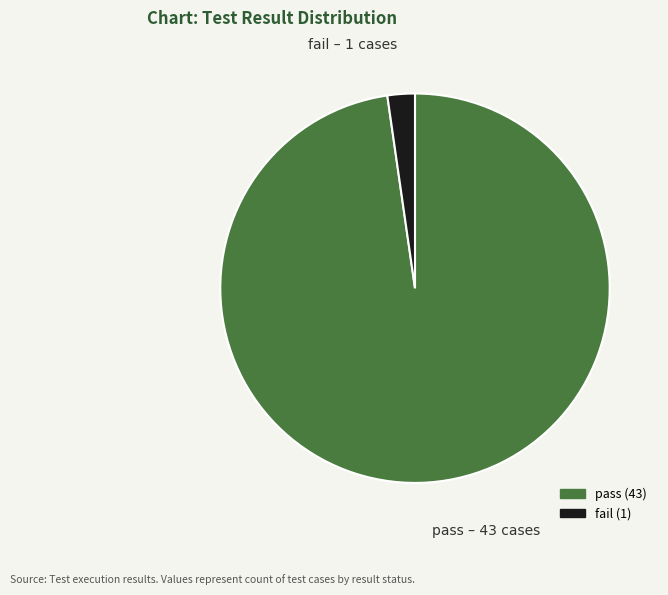

Which has a higher value, pass or fail?

pass